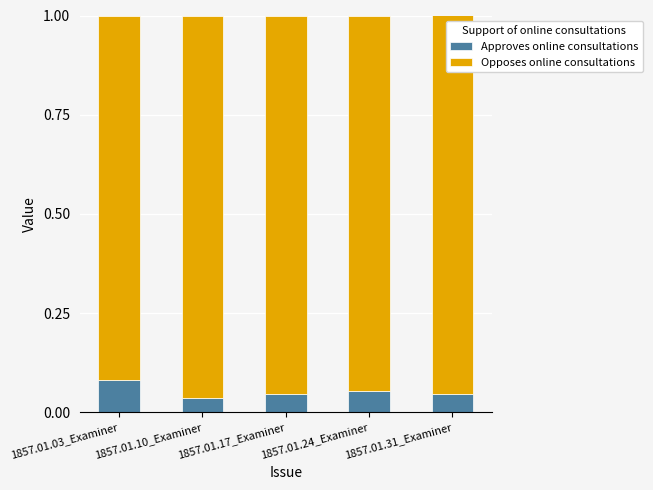

At which label does Approves online consultations reach its peak?

1857.01.03_Examiner